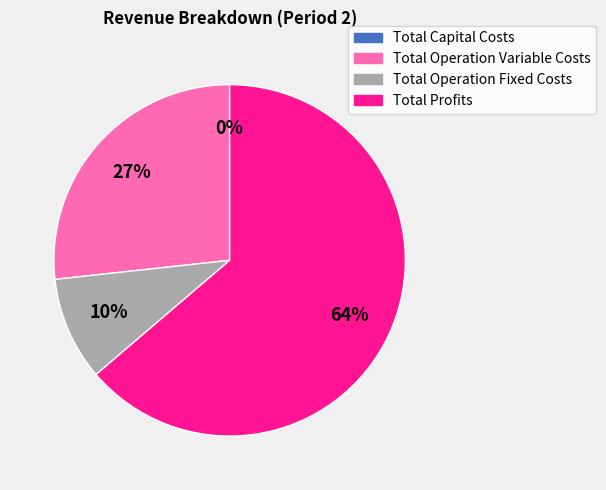

How many slices are in this pie chart?

4